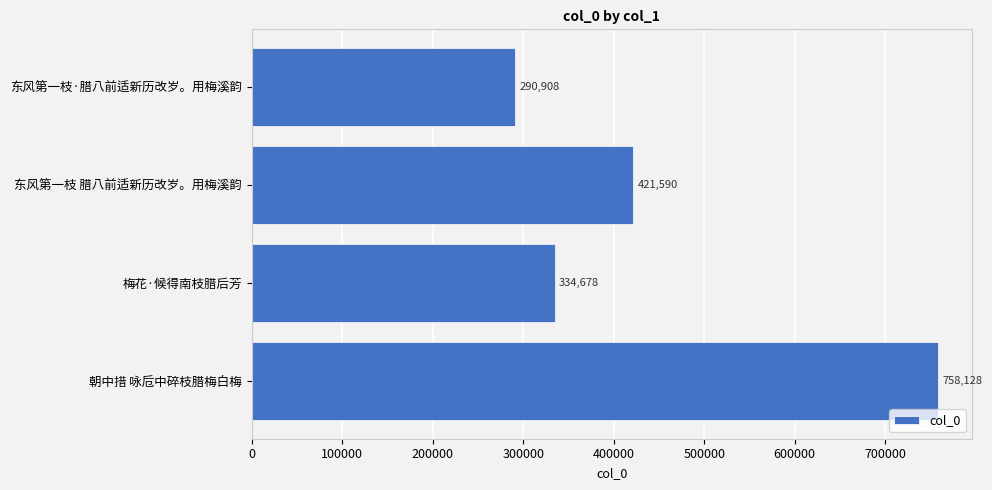

Approximately how many times larger is the value at 东风第一枝 腊八前适新历改岁。用梅溪韵 compared to 梅花·候得南枝腊后芳?

1.3